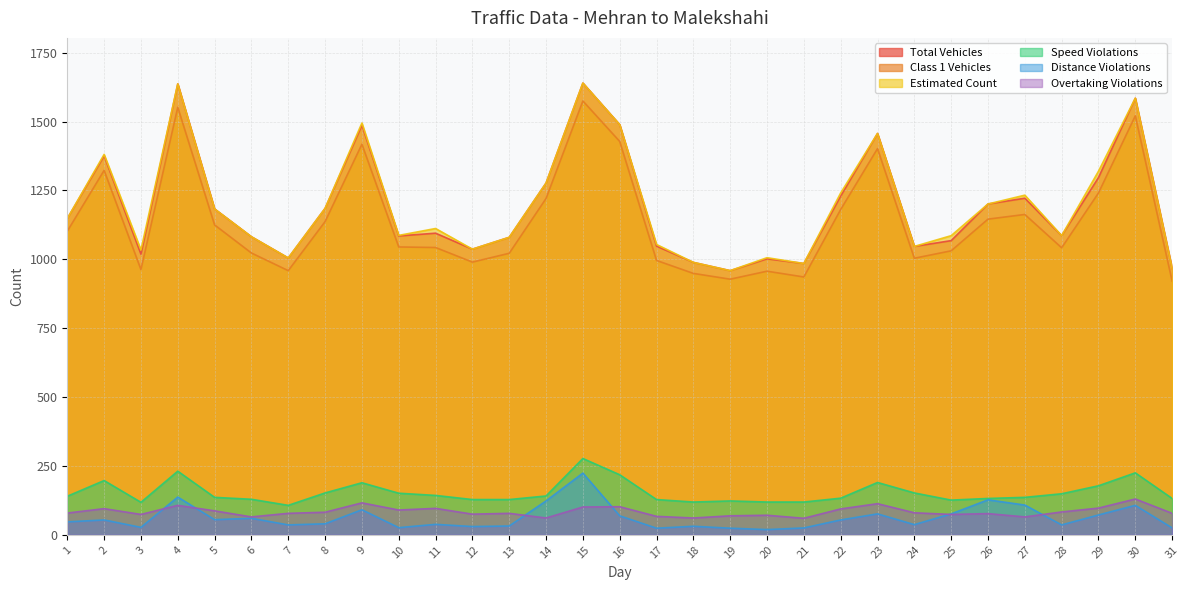

Which series has the largest range (max minus min)?

col_5